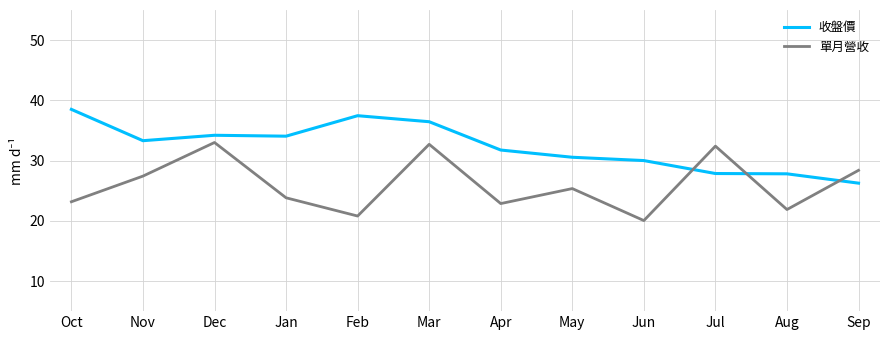

At which label does 單月營收 first exceed 25?

Nov